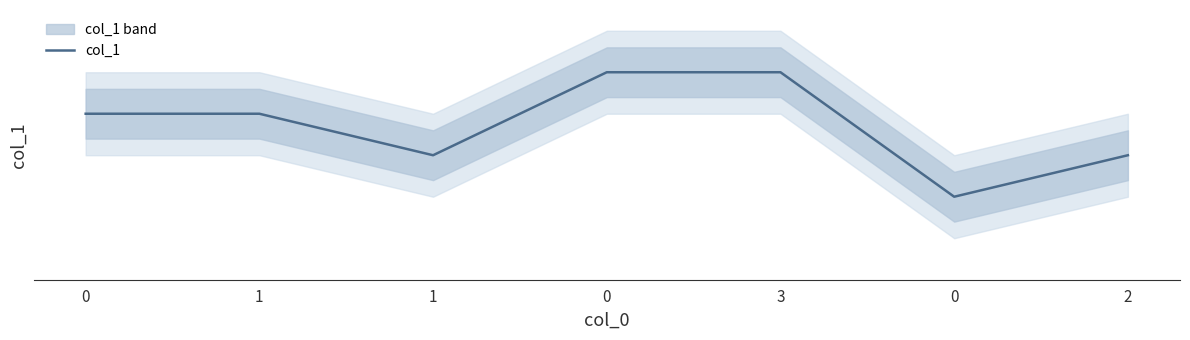

How many series are shown in this chart?

1